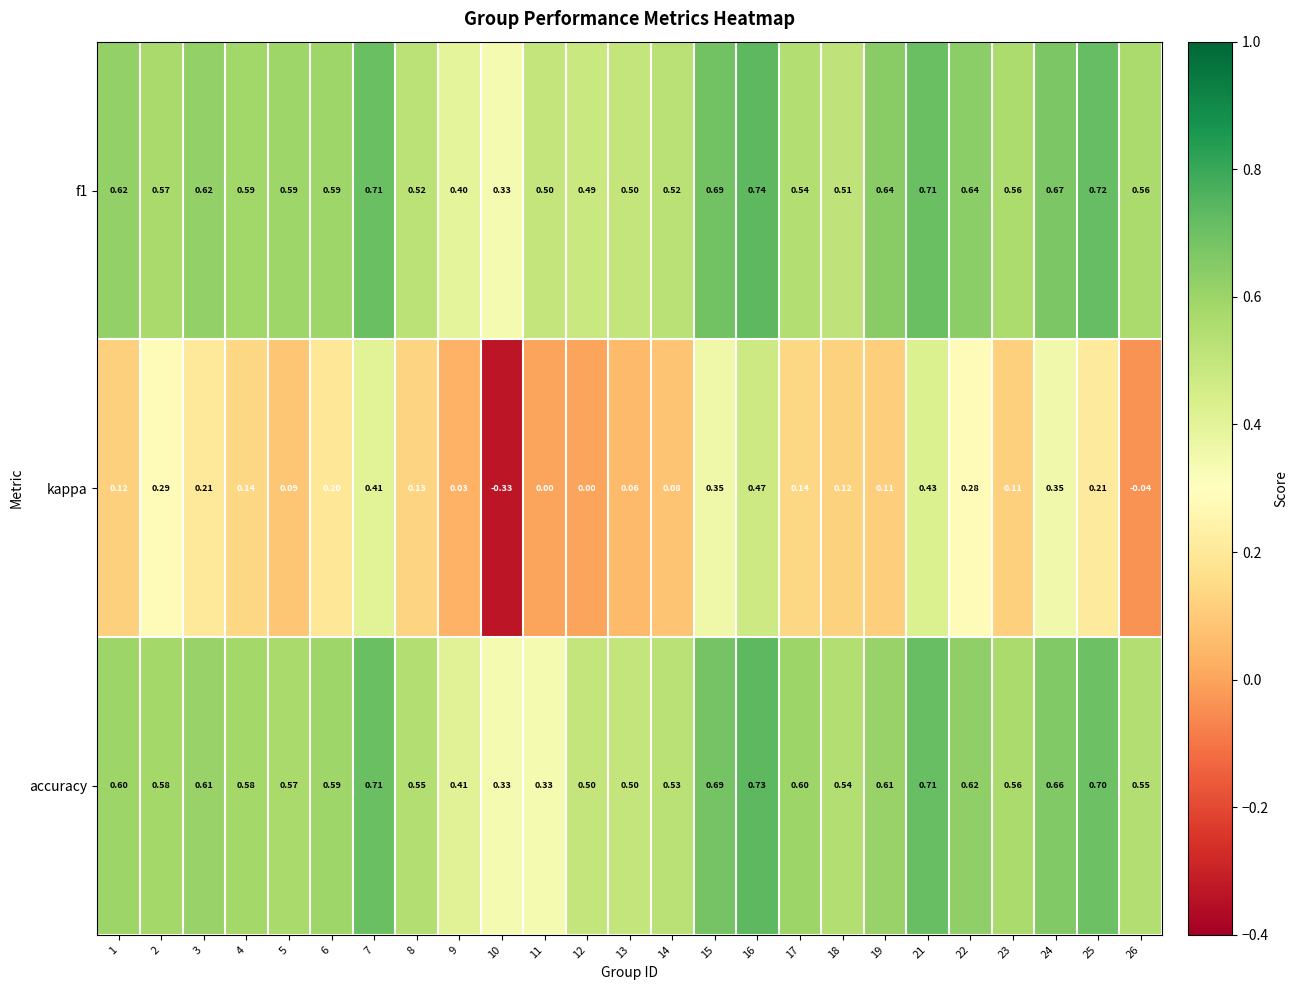

Is the value of f1 at 22 greater than the value of accuracy at 14?

Yes